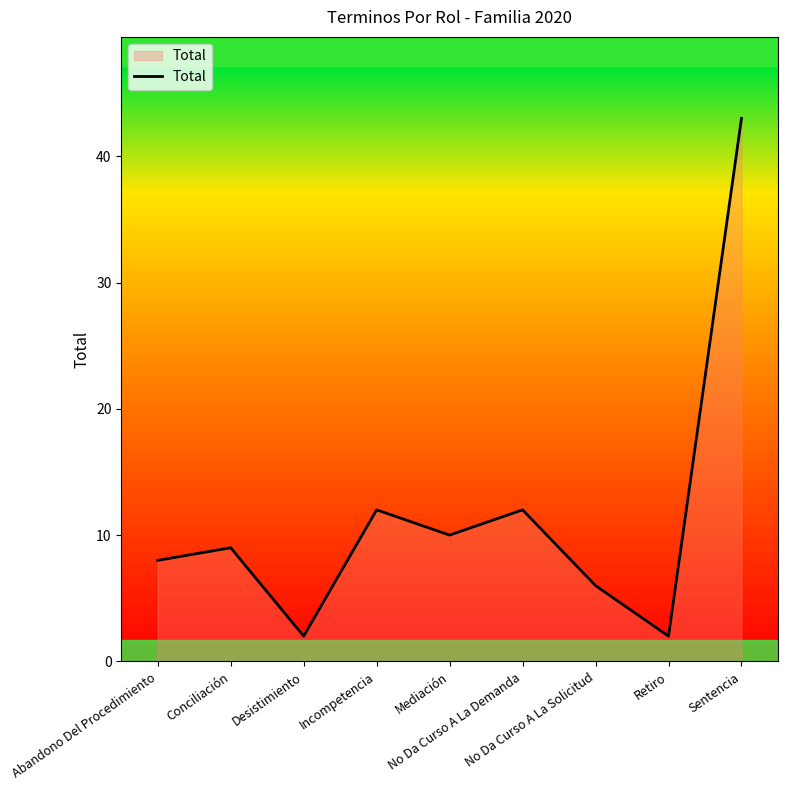

What is the greatest value displayed?

43